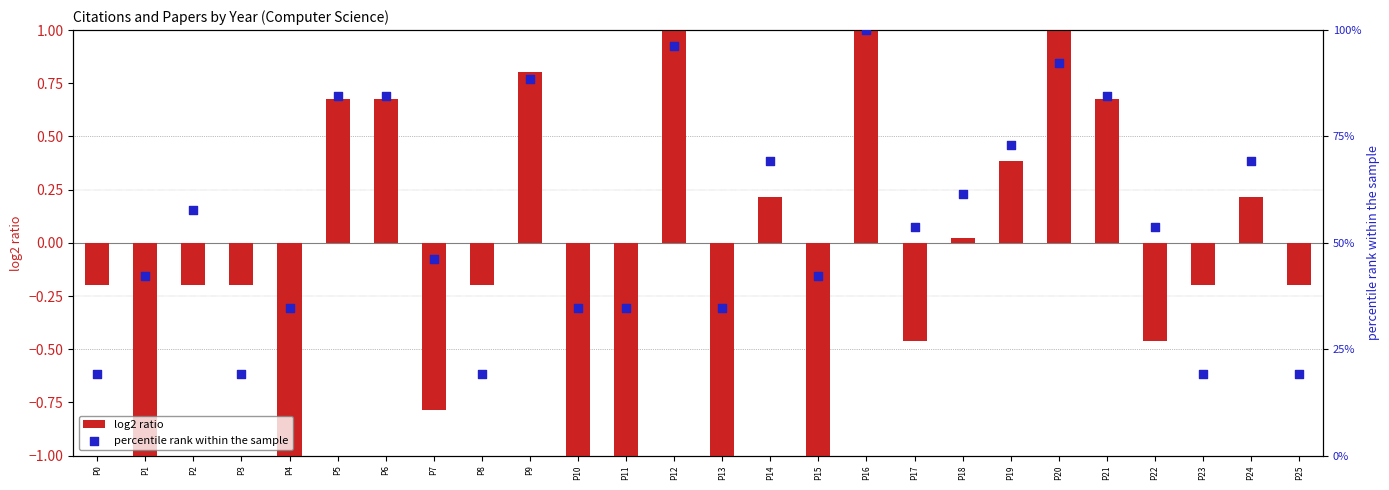

What is the total value across all series at P21?

85.3